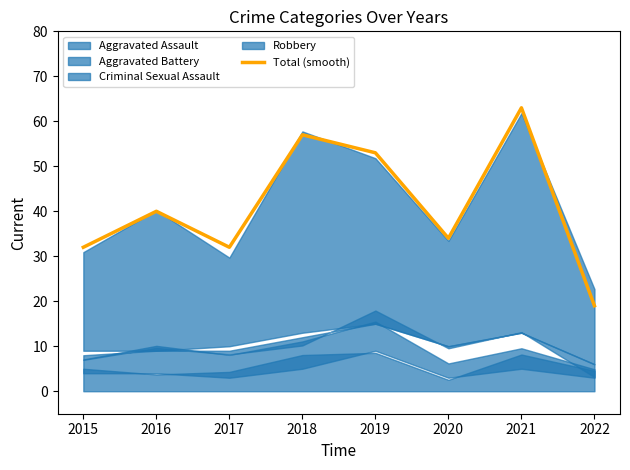

Rank the categories by value from lowest to highest.

2022, 2015, 2017, 2020, 2016, 2019, 2018, 2021